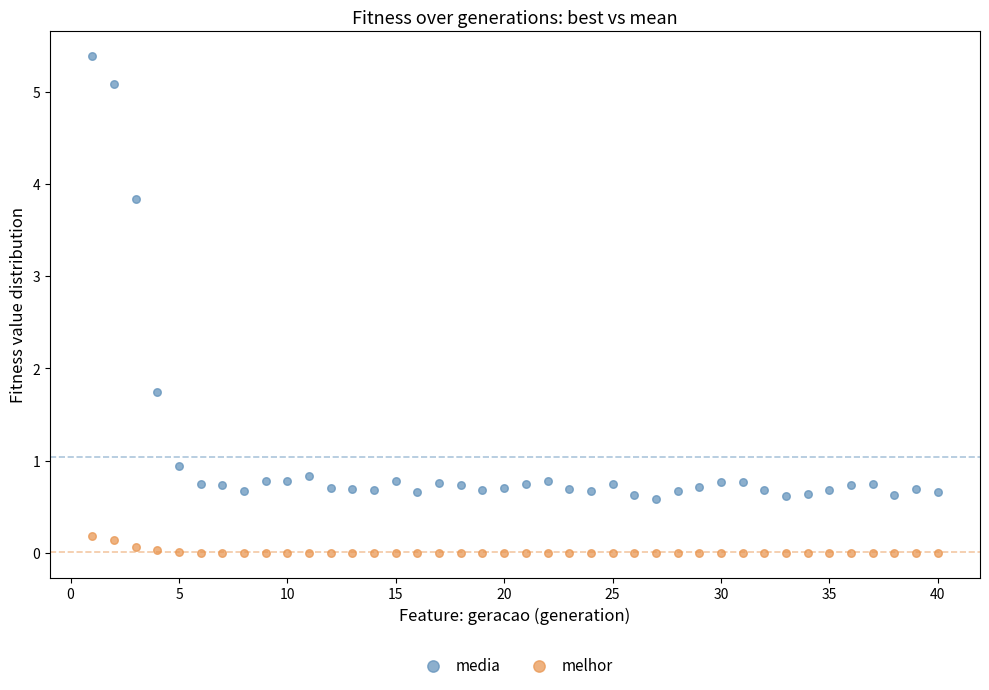

Which series reaches the maximum Y coordinate?

media